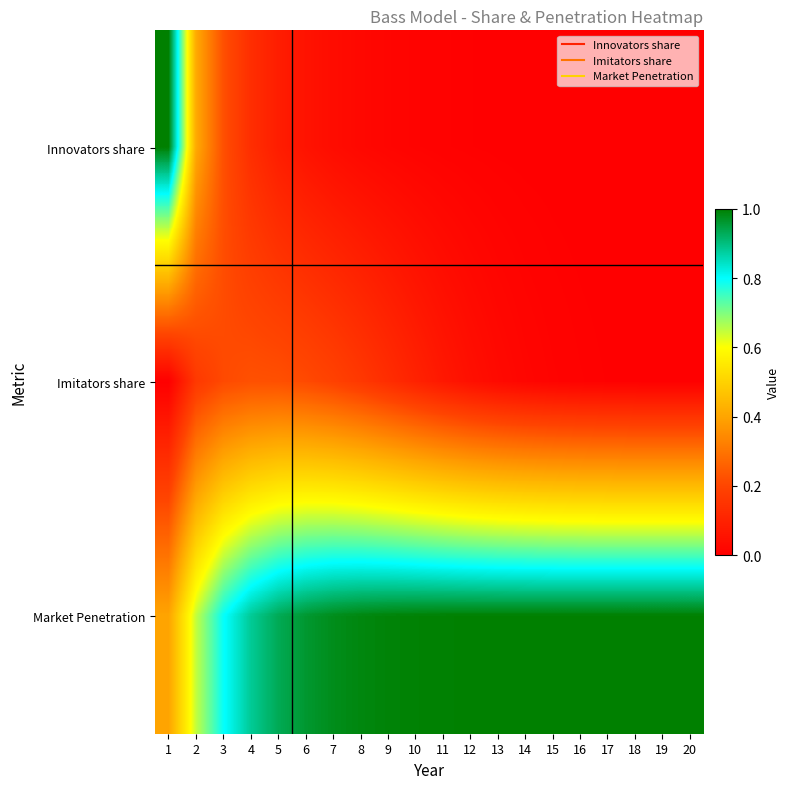

At which category is the sum across all series the highest?

1